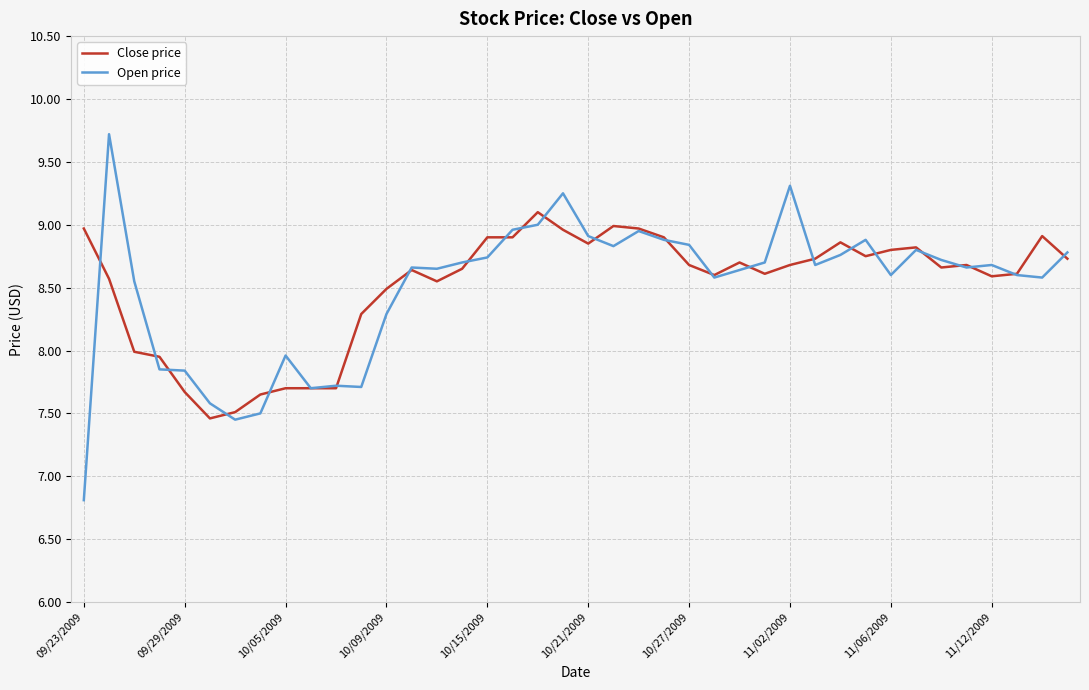

Which series has the largest range (max minus min)?

Open price